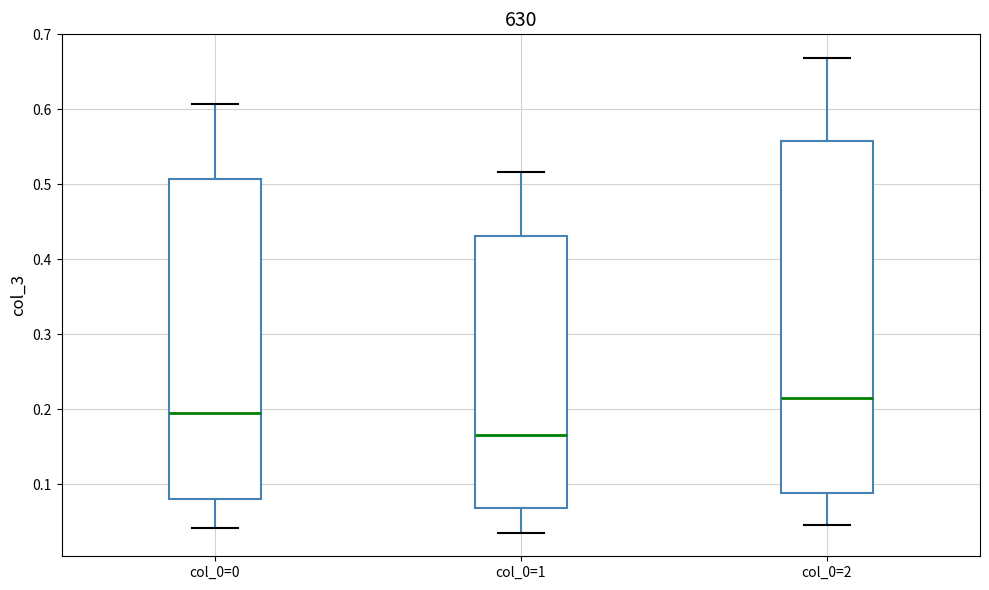

Reading left to right, transcribe this box plot: for each box, give where its median line is, the range the box spans, and where its two whiskers end, as read against the y-axis. The values are not printed on the chart, so give them approximately, as read against the axis.

col_0=0: median 0.20, box 0.08 to 0.51, whiskers 0.04 to 0.61
col_0=1: median 0.17, box 0.07 to 0.43, whiskers 0.04 to 0.52
col_0=2: median 0.21, box 0.09 to 0.56, whiskers 0.05 to 0.67